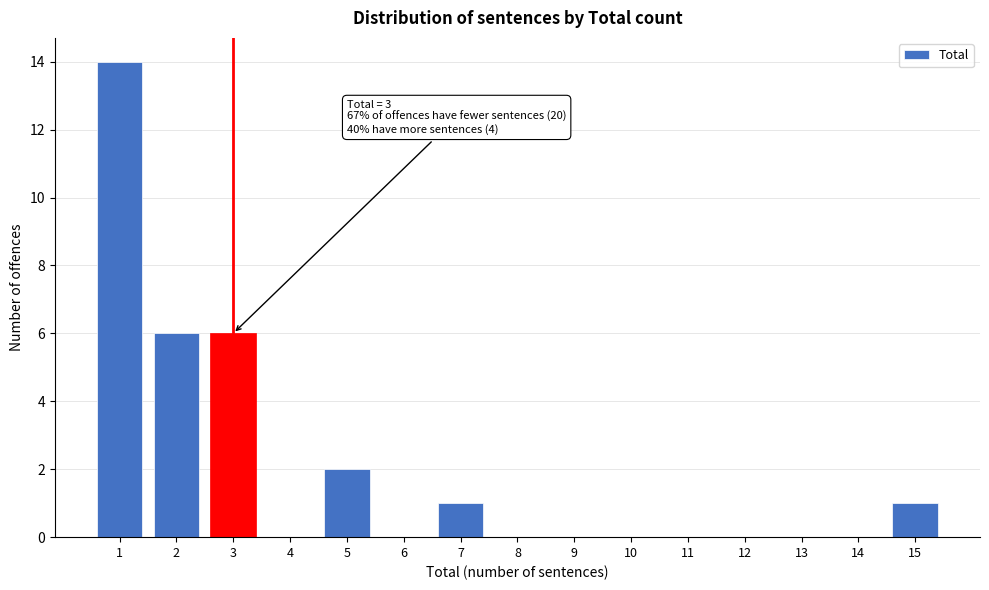

Reading left to right, list all the values displayed in this chart.

1=14	2=6	3=6	4=0	5=2	6=0	7=1	8=0	9=0	10=0	11=0	12=0	13=0	14=0	15=1